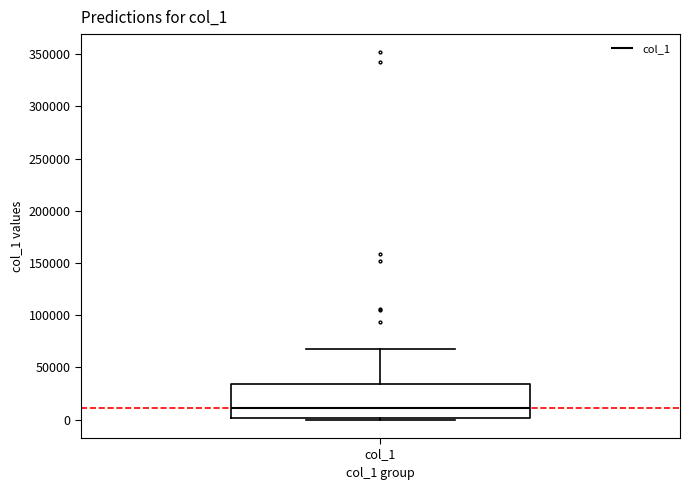

Transcribe this box plot: give where the median line is, the range the box spans, and where the two whiskers end, as read against the y-axis. The values are not printed on the chart, so give them approximately, as read against the axis.

median 10000, box 0 to 35000, whiskers 0 (just below the box's lower edge) to 70000